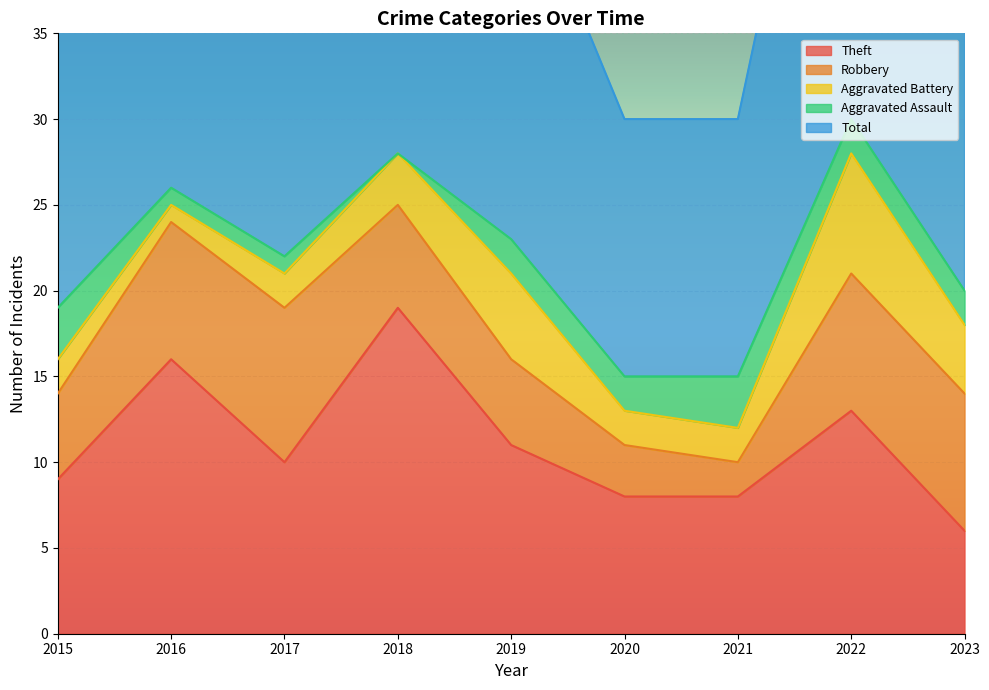

True or false: Theft has a value of 9 at 2023.

False